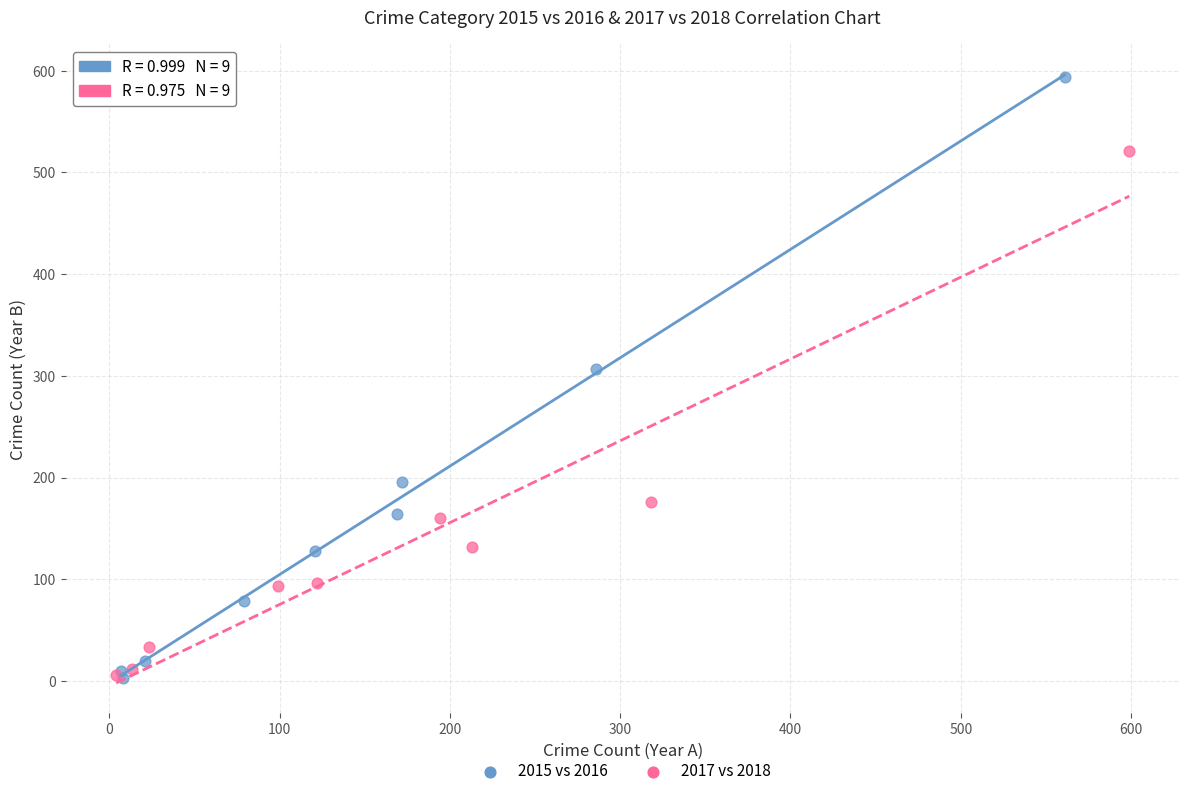

Which series has the widest spread of Y values?

2015 vs 2016